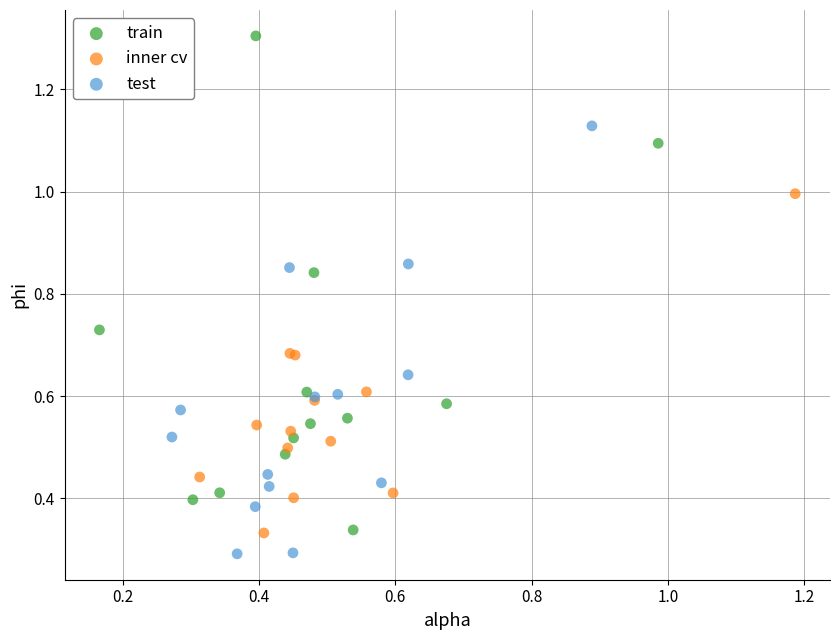

Which series has the largest Y range (max minus min)?

train